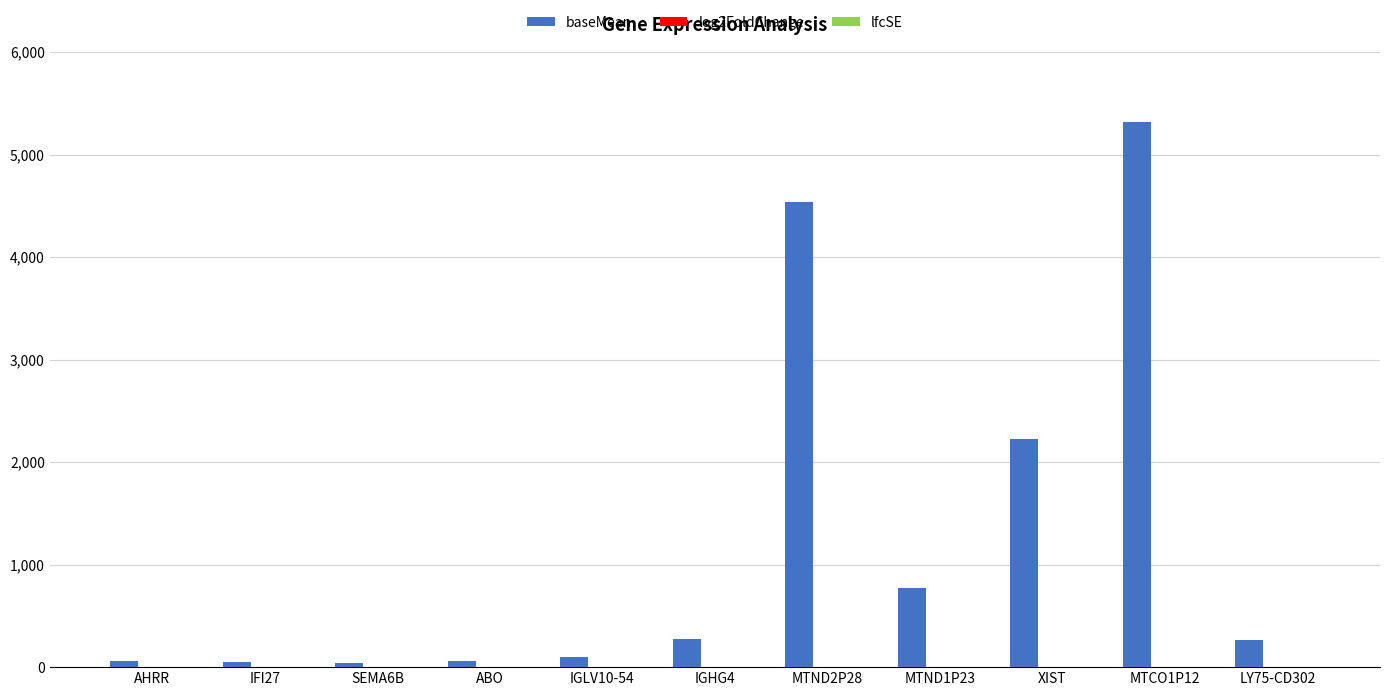

At which category is the sum across all series the highest?

MTCO1P12